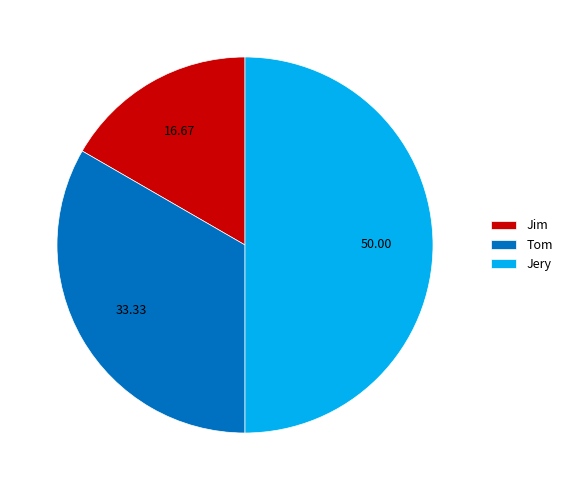

Rank the categories by value from lowest to highest.

Jim, Tom, Jery